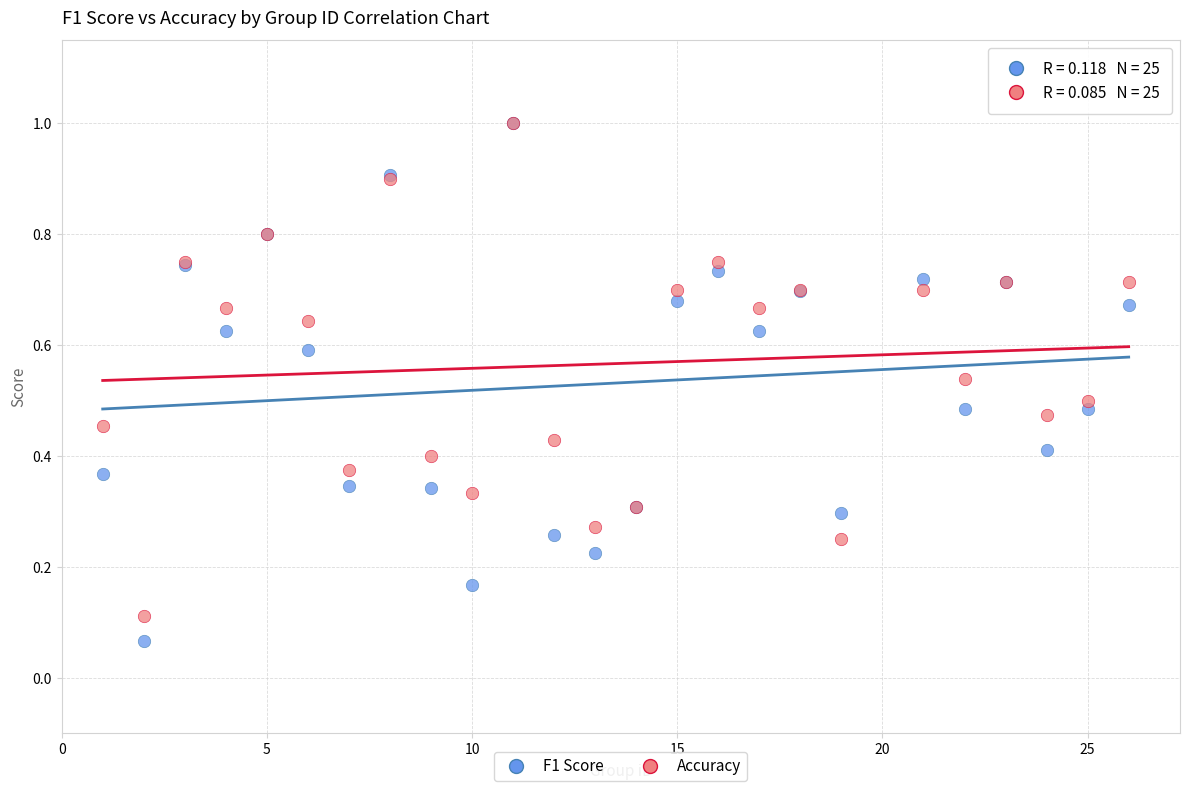

What are all the series names shown in the legend?

F1 Score, Accuracy